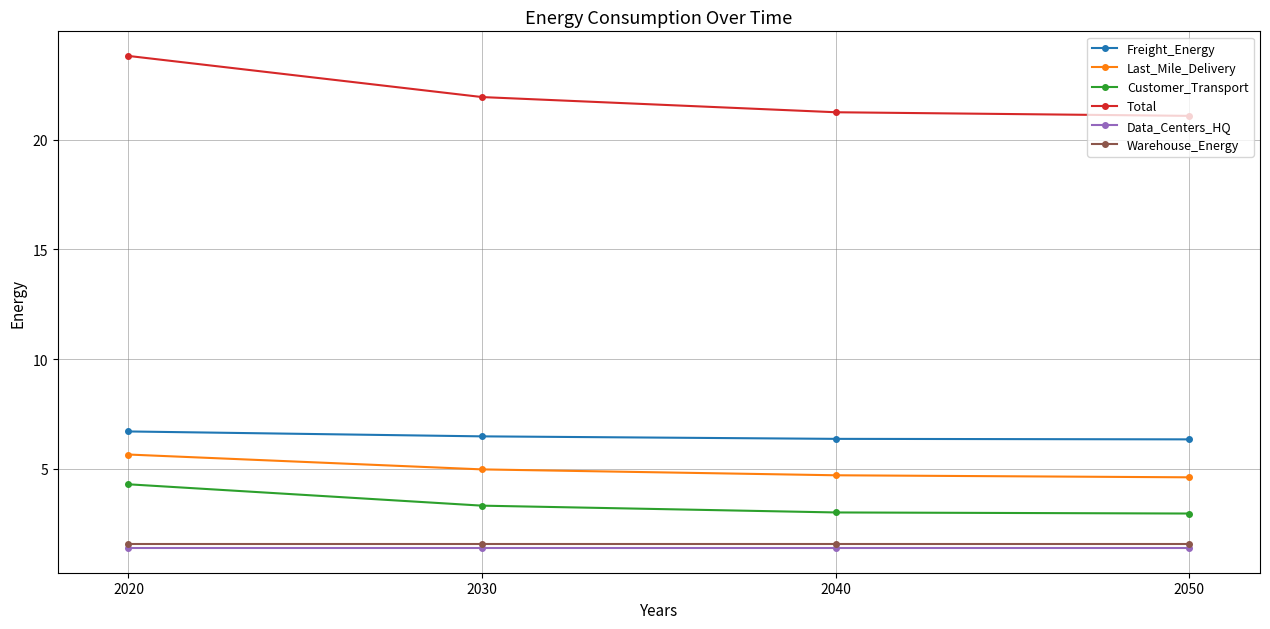

True or false: Total and Last_Mile_Delivery cross at least once.

False